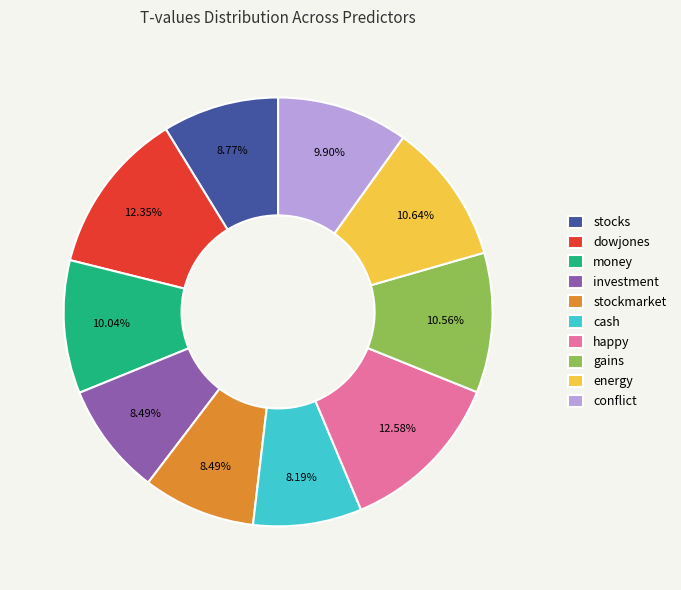

What percentage is the dowjones slice, to the nearest percent?

12%